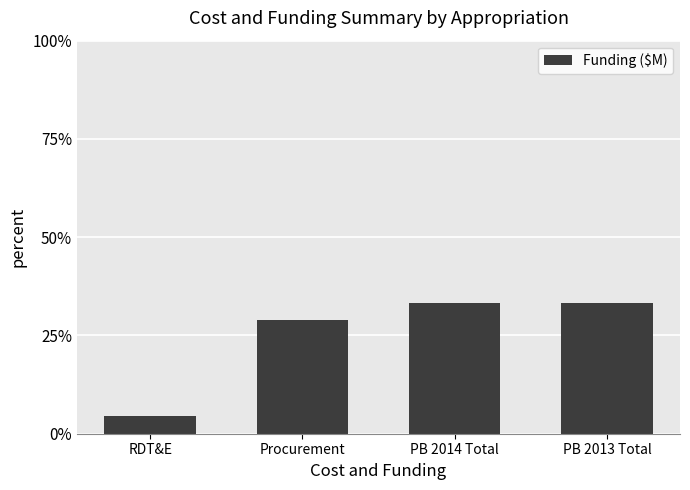

What is the label of the 2nd bar from the right?

PB 2014 Total